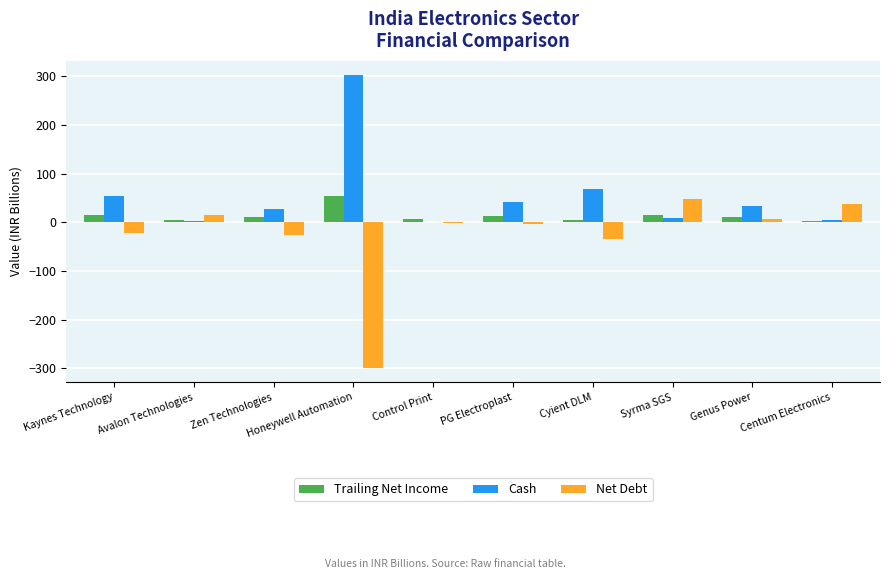

What is the sum of the Net Debt values at Honeywell Automation and Centum Electronics?

-261.2